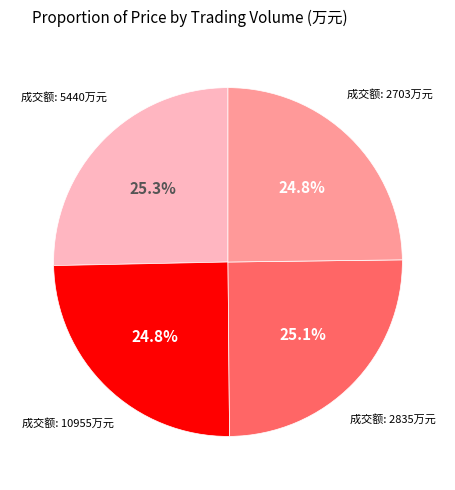

Is there a majority slice in this chart?

No